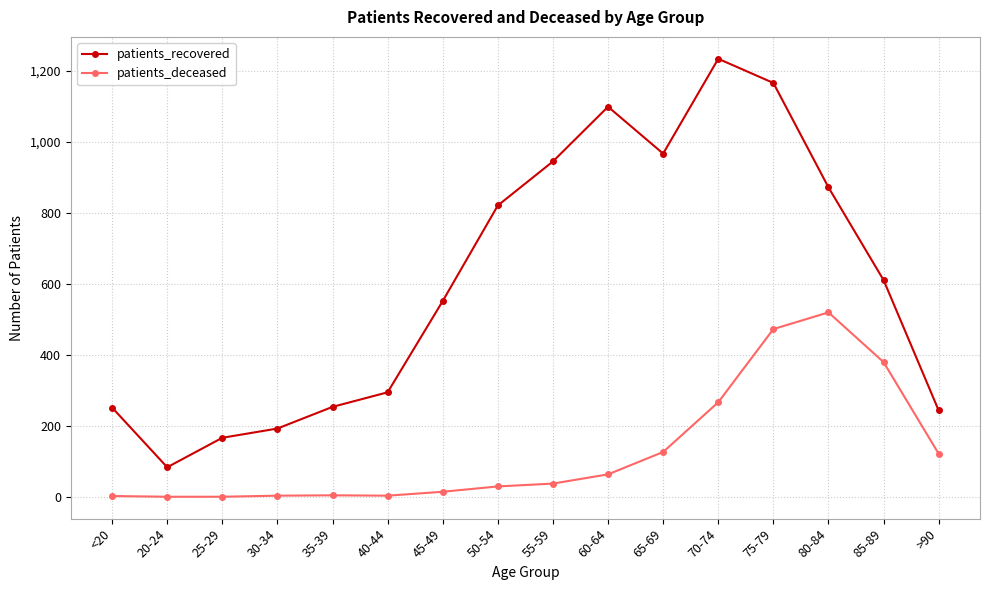

Rank the series by their maximum value, from lowest to highest.

patients_deceased, patients_recovered